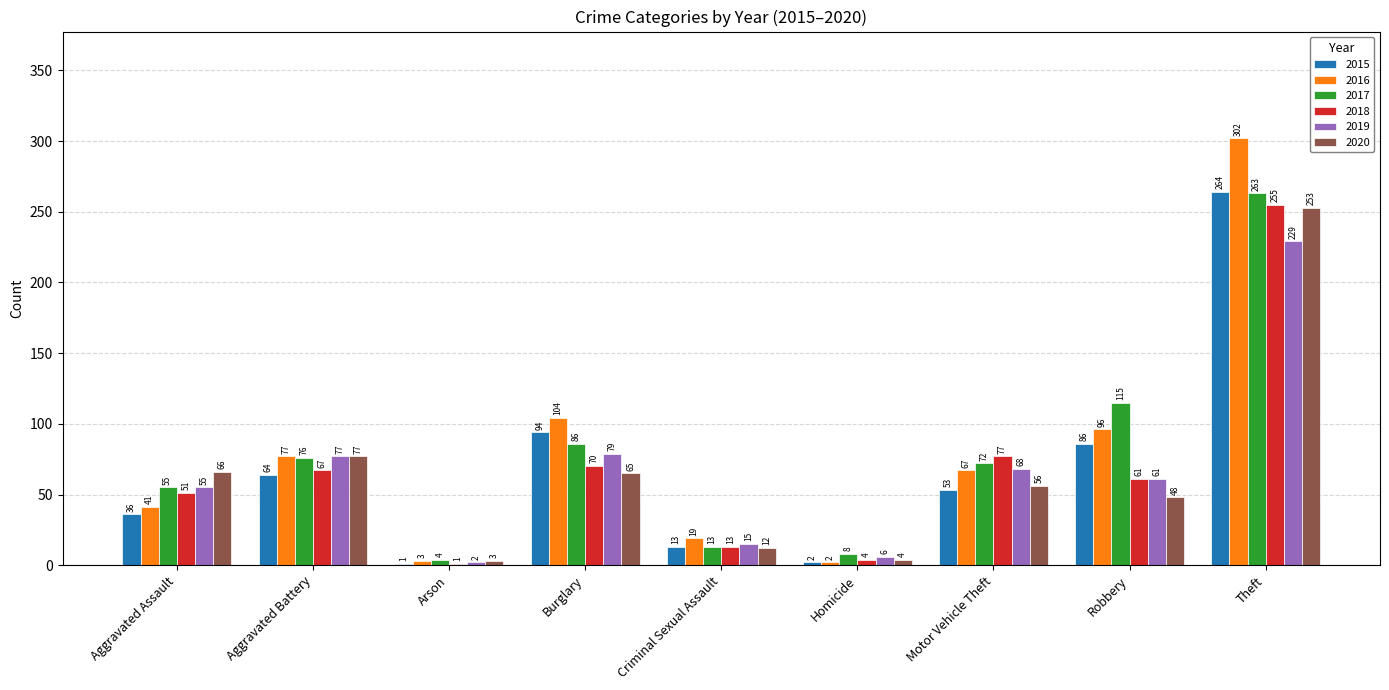

Reading right to left, transcribe all the data shown in this chart.

2015: 264	86	53	2	13	94	1	64	36
2016: 302	96	67	2	19	104	3	77	41
2017: 263	115	72	8	13	86	4	76	55
2018: 255	61	77	4	13	70	1	67	51
2019: 229	61	68	6	15	79	2	77	55
2020: 253	48	56	4	12	65	3	77	66